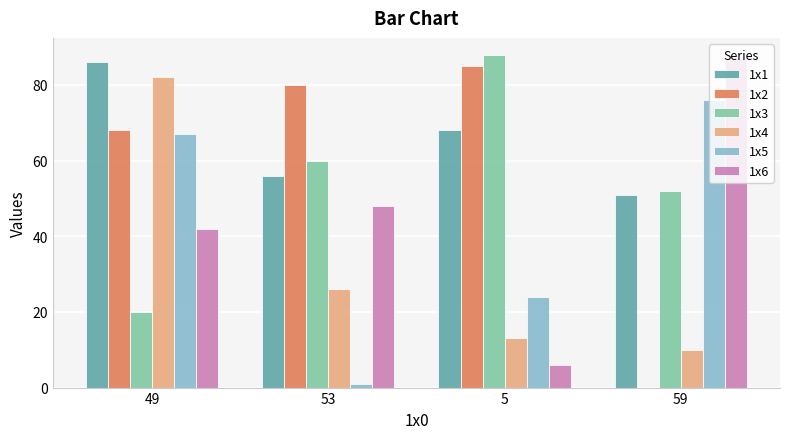

What is the greatest value displayed?

88